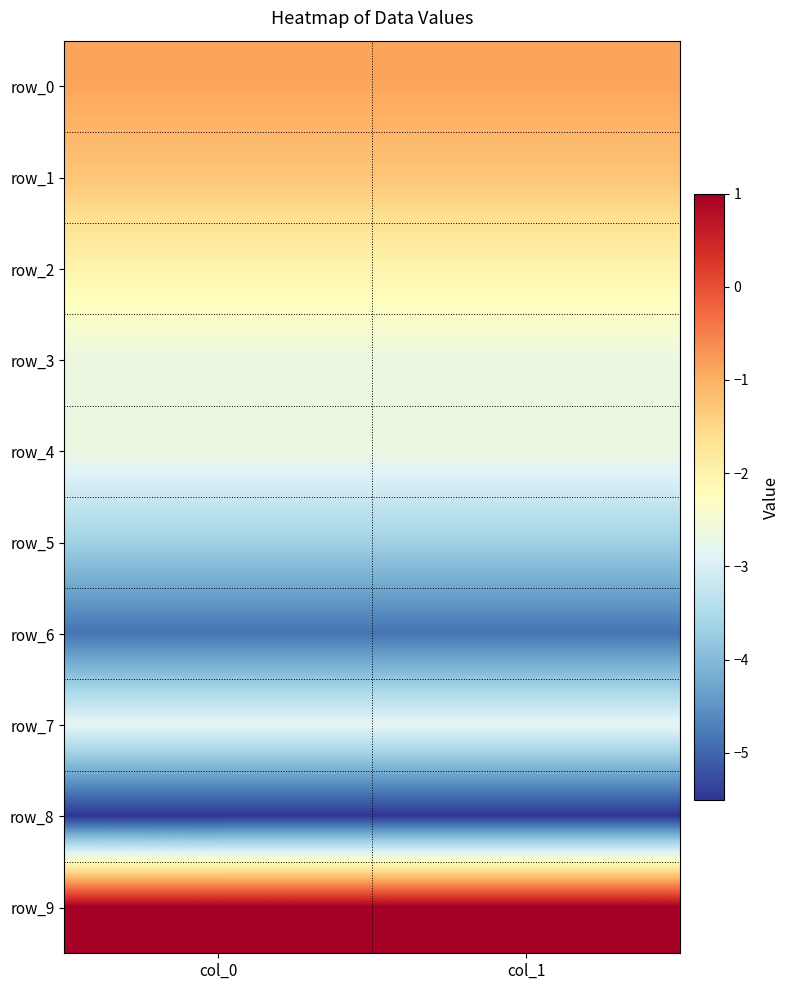

Which series has the largest total across all categories?

row_9